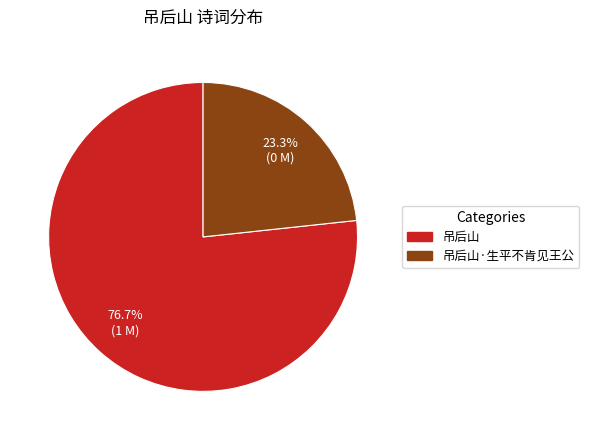

To the nearest percent, what is the difference between the largest and smallest slice percentages?

53%